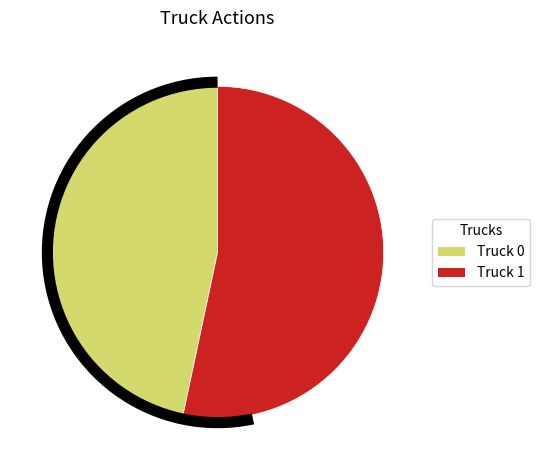

True or false: Truck 1 accounts for 53% of the total.

True